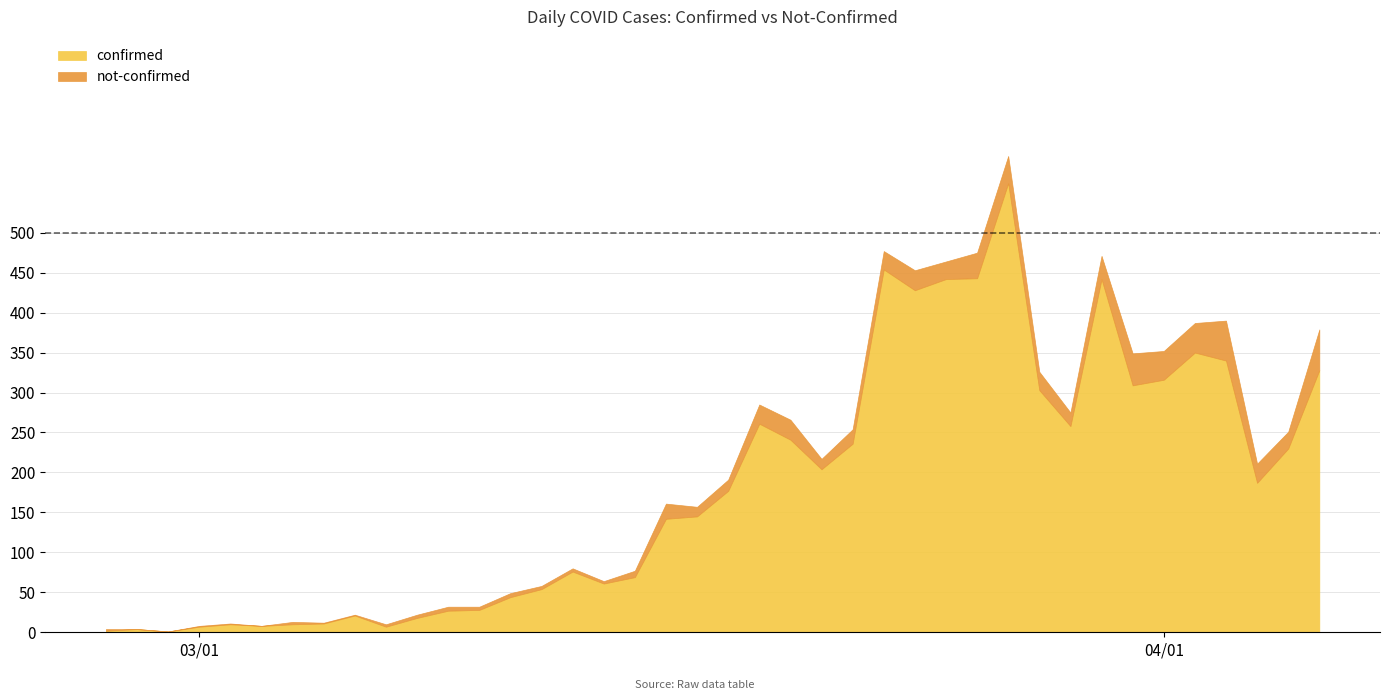

List the series in order of their peak value, highest first.

confirmed, not-confirmed